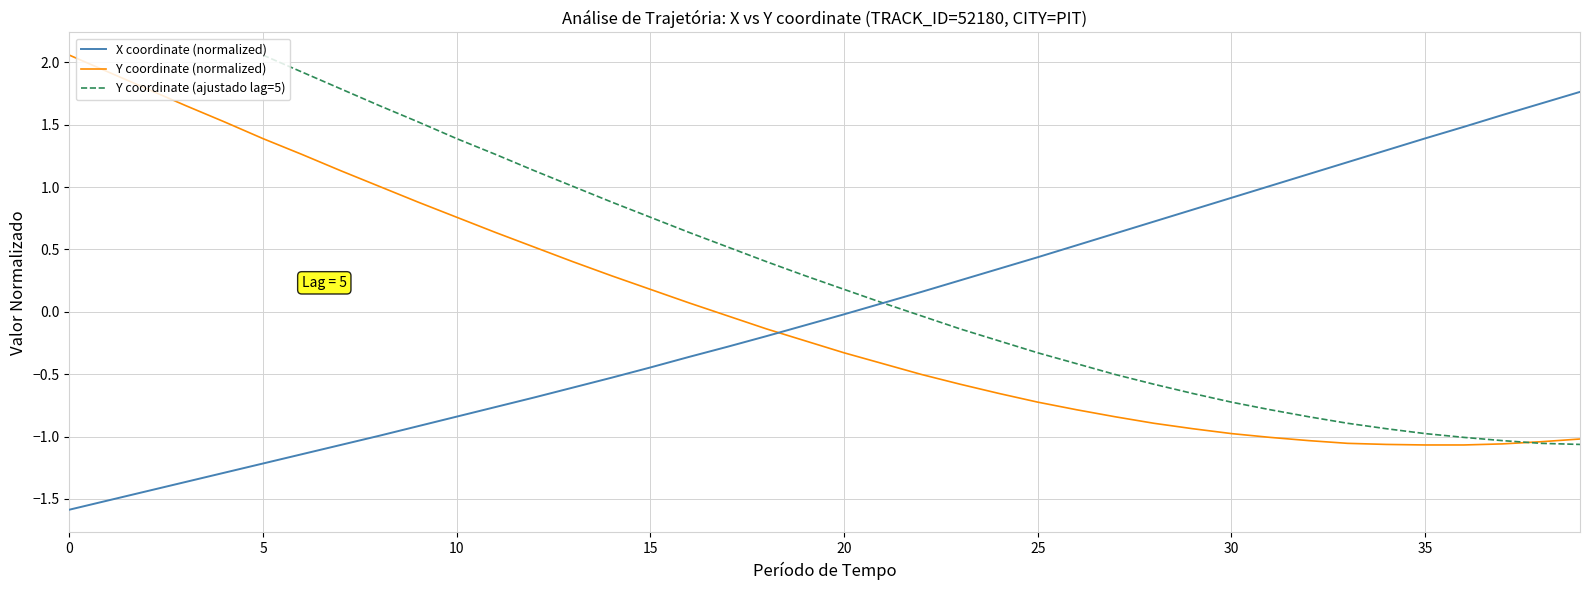

True or false: X coordinate (normalized) and Y coordinate (normalized) intersect in this chart.

True